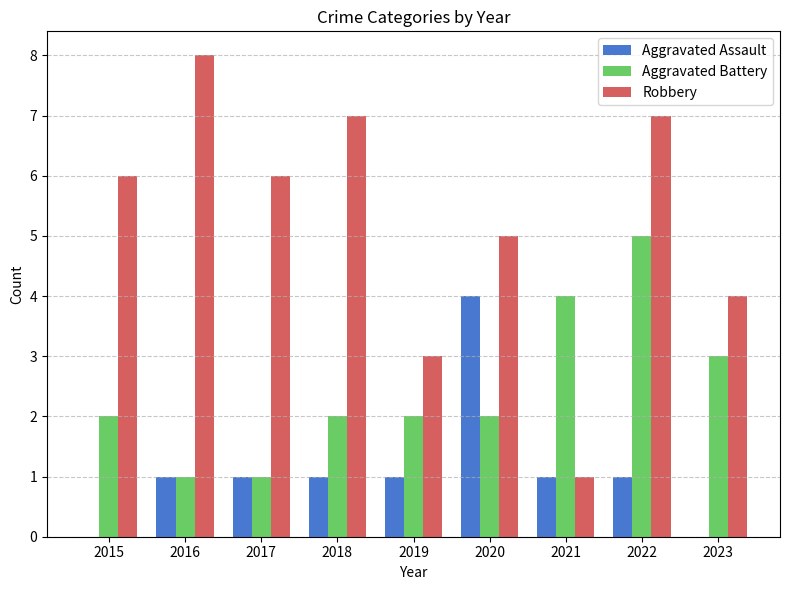

Which series changed the most between 2019 and 2022?

Robbery